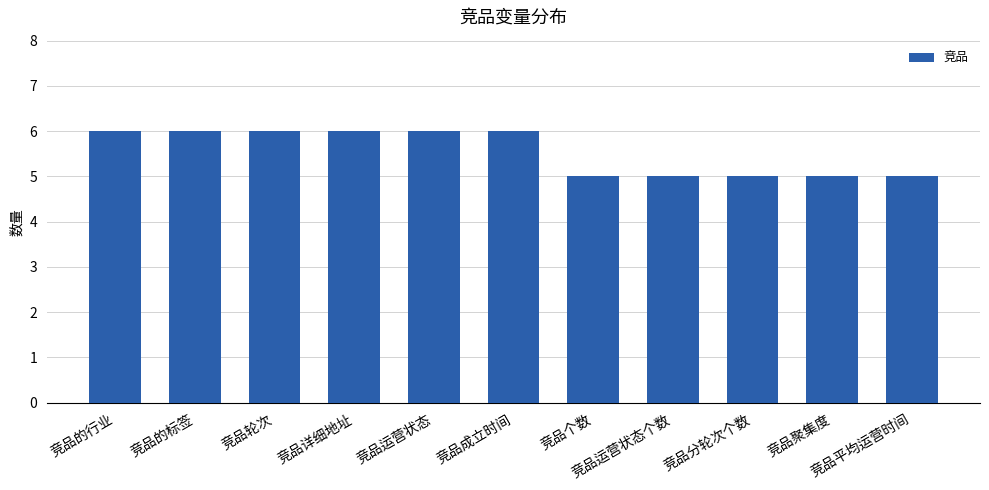

What is the smallest value displayed?

5